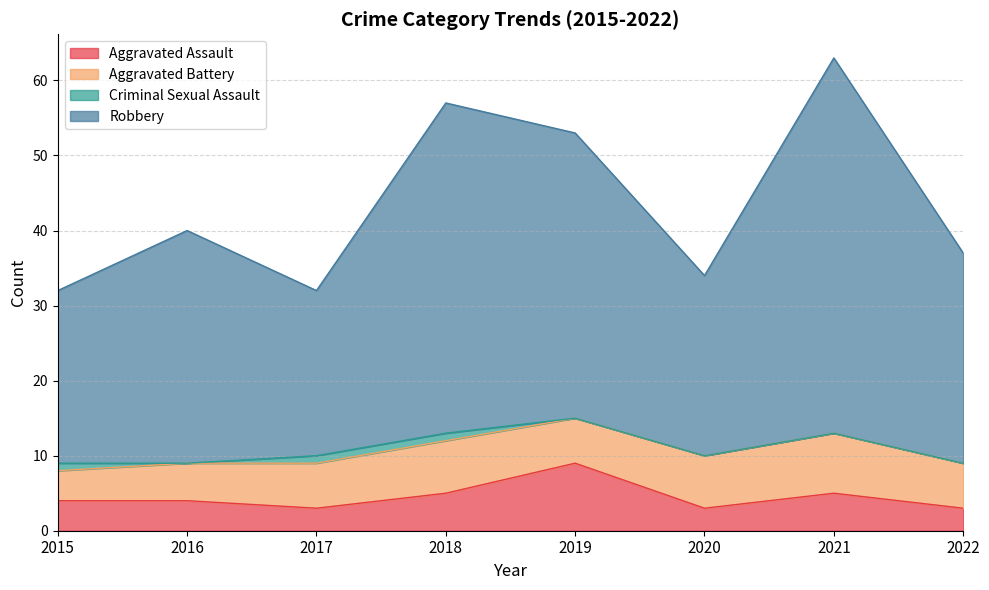

In Robbery, how many points are lower than both neighbors (excluding endpoints)?

2